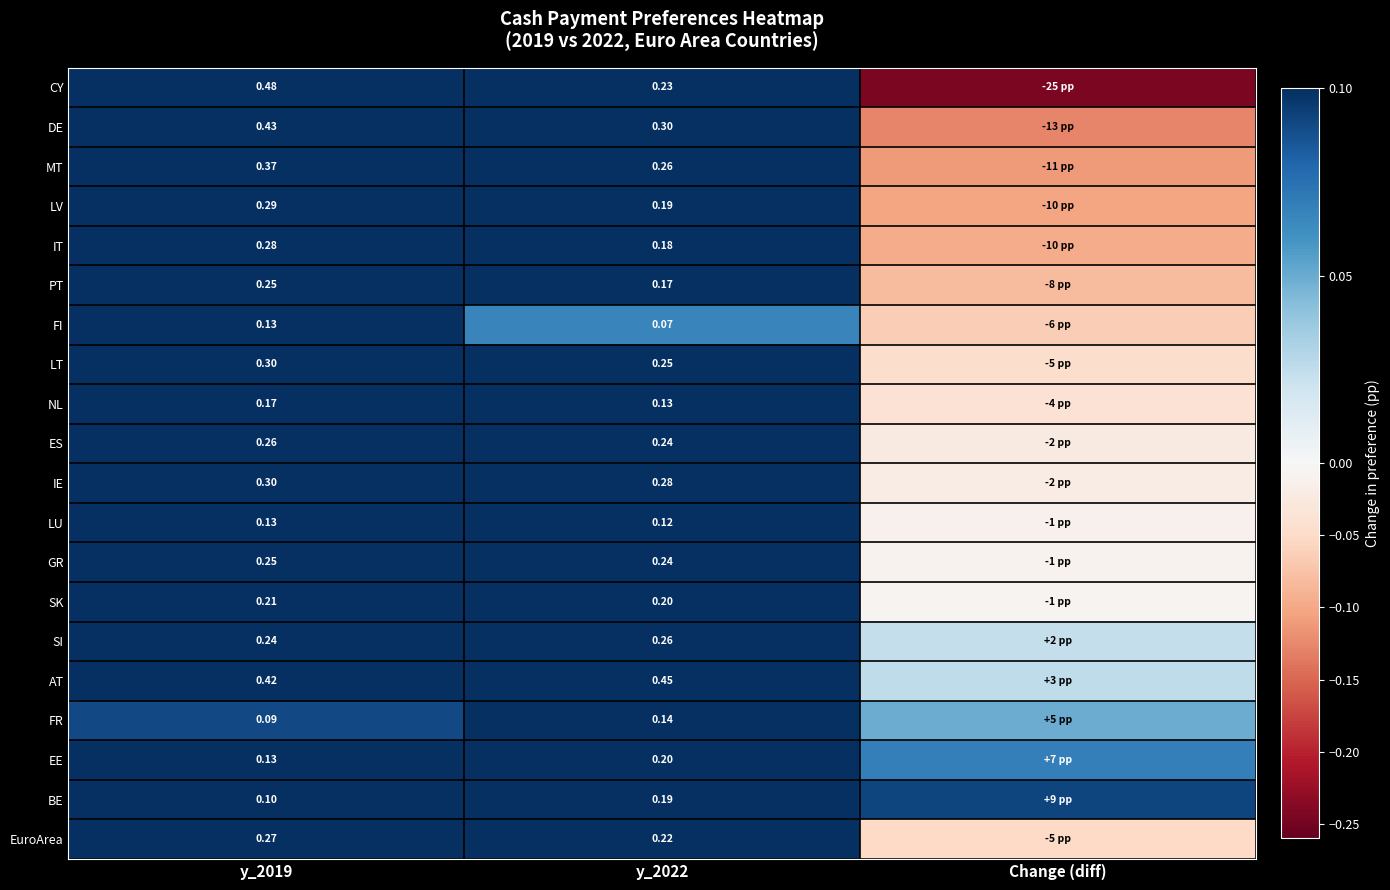

The LT series shows 0.3 at y_2019. True or false?

True